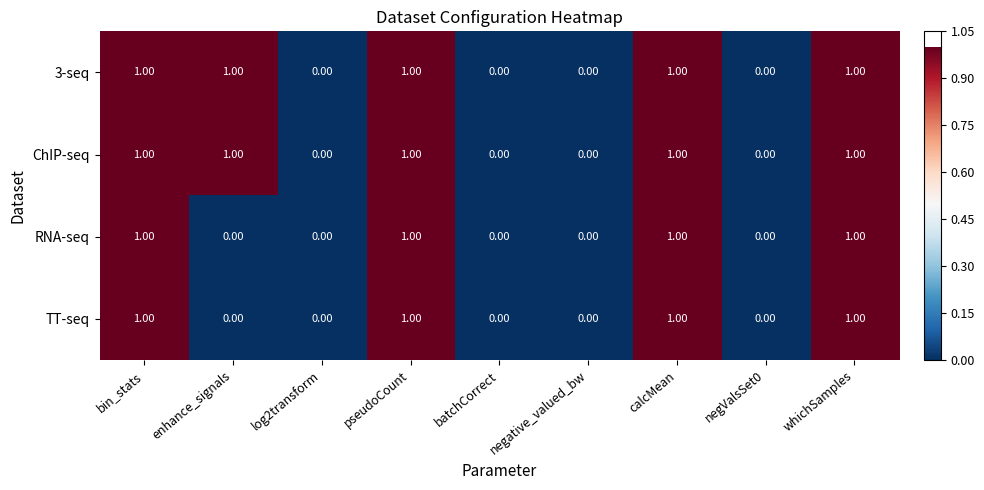

What is the sum of all TT-seq values?

4